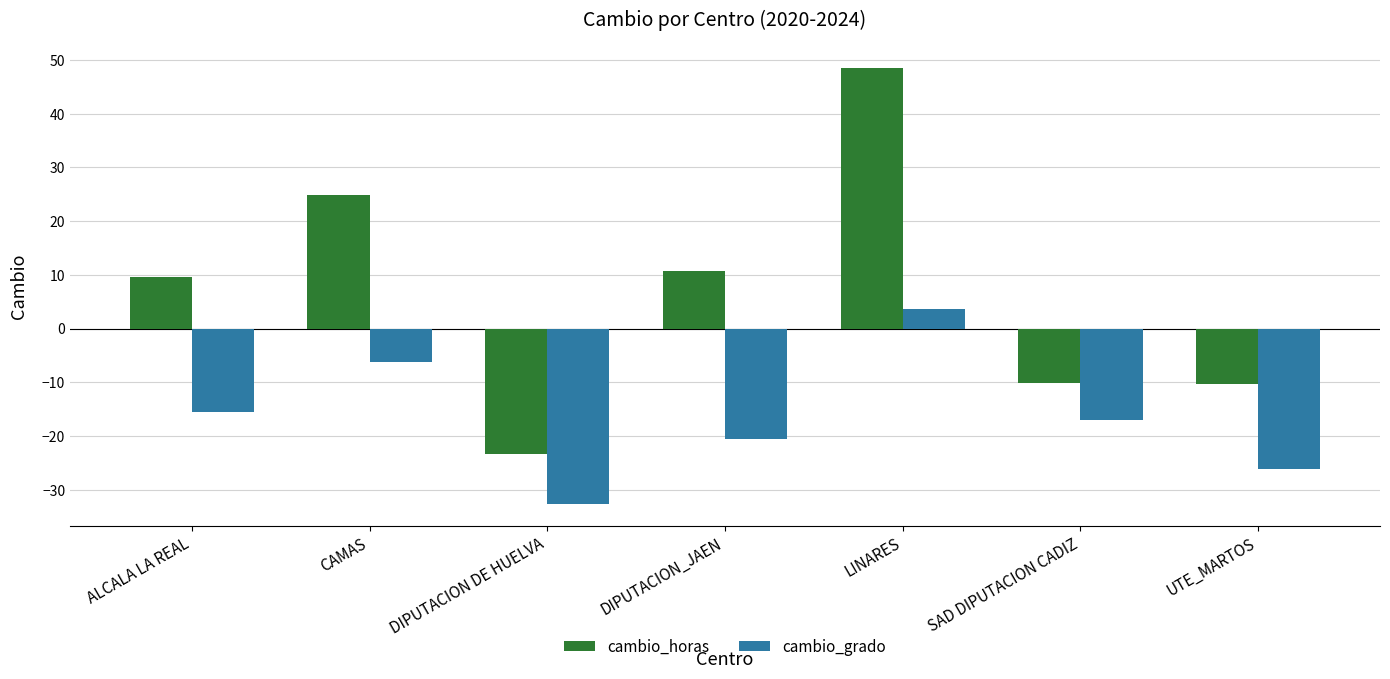

What is the label of the 5th bar from the left?

LINARES